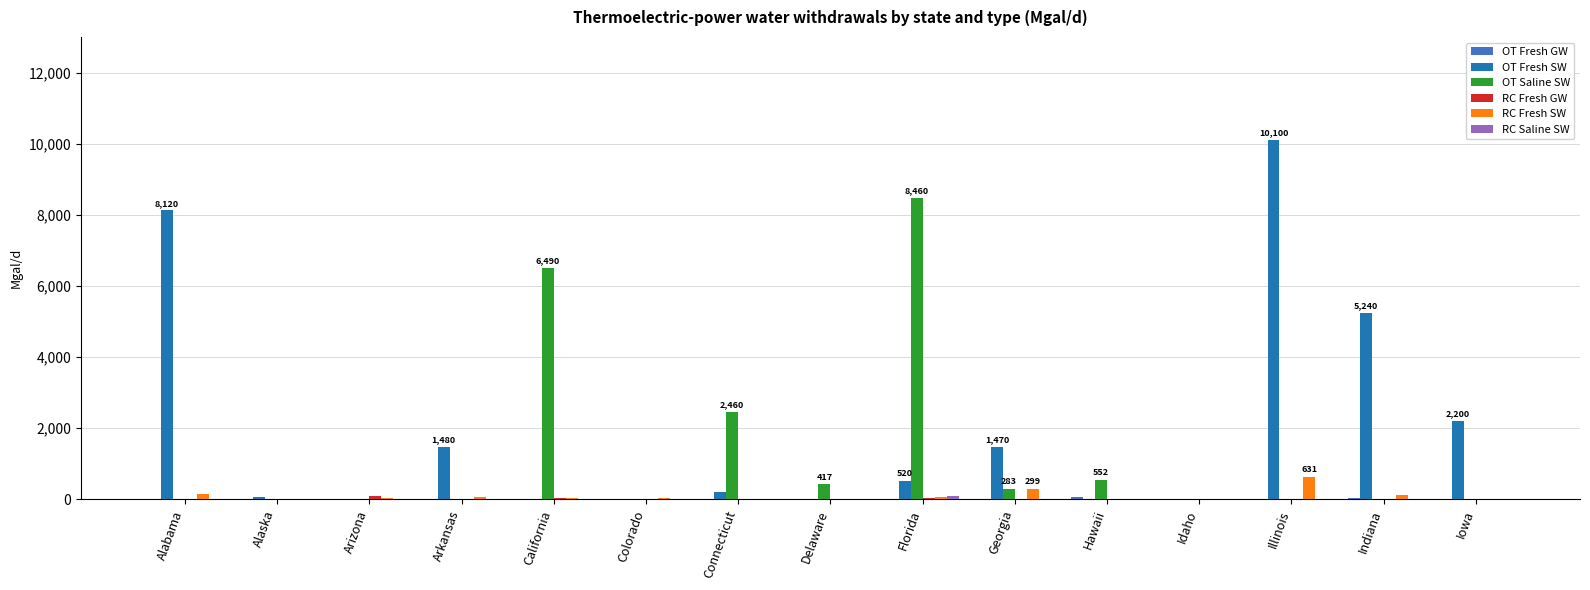

What is the maximum value shown in the chart?

10100.0